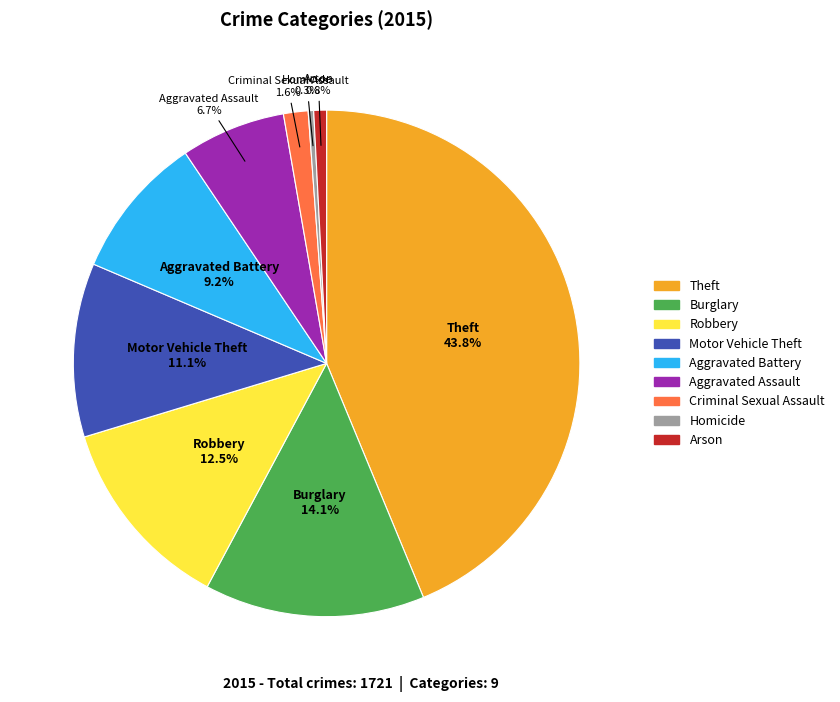

To the nearest percent, what portion does Aggravated Assault represent?

7%